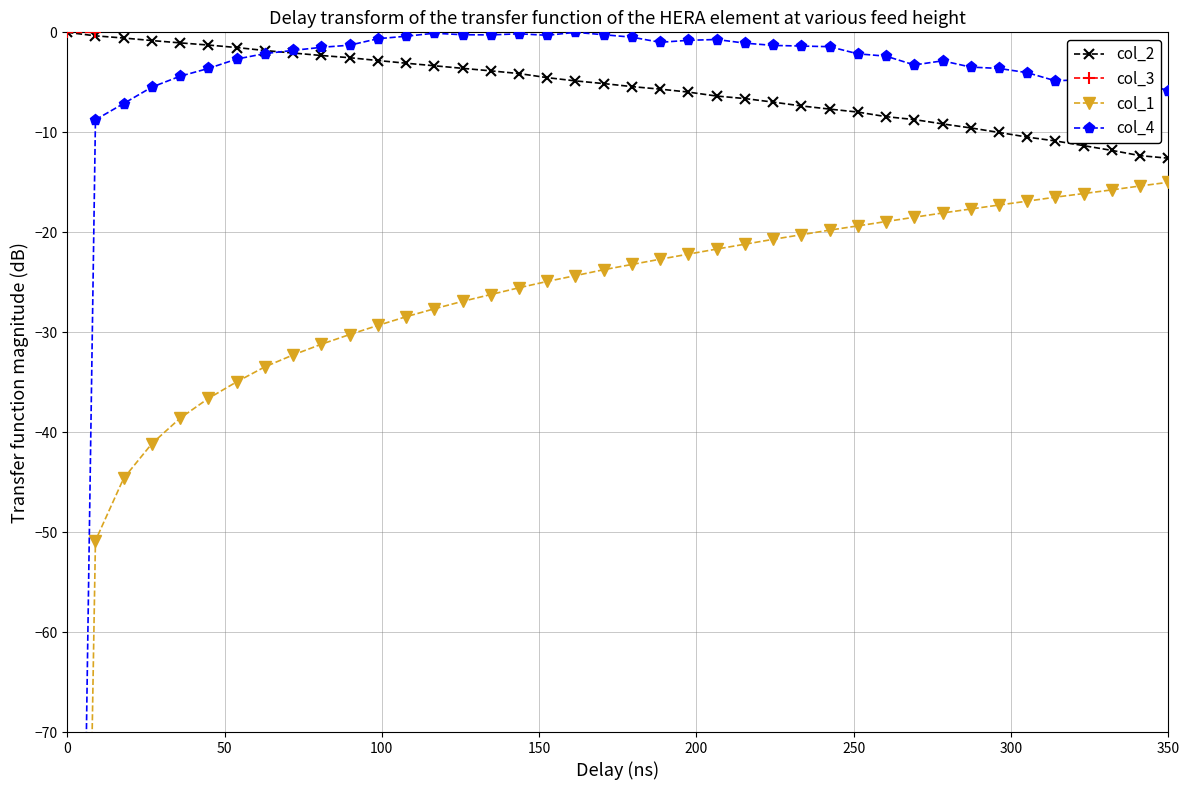

Reading right to left, extract all data points from this chart.

col_2: -12.6	-12.3	-11.8	-11.3	-10.9	-10.5	-10.0	-9.6	-9.2	-8.7	-8.4	-8.0	-7.7	-7.4	-7.0	-6.6	-6.4	-6.0	-5.7	-5.4	-5.1	-4.9	-4.5	-4.1	-3.9	-3.6	-3.3	-3.1	-2.8	-2.5	-2.3	-2.1	-1.8	-1.5	-1.3	-1.1	-0.8	-0.6	-0.4	0.0
col_3: 20.3	19.8	20.2	19.8	19.3	18.9	18.7	17.4	16.4	15.6	15.3	15.3	15.0	14.3	14.3	14.0	13.3	12.9	12.0	11.6	10.6	10.6	8.9	8.9	6.8	6.0	6.0	6.0	5.1	5.1	4.1	4.1	4.1	2.9	2.9	1.6	1.6	1.6	0.0	0.0
col_1: -15.0	-15.4	-15.8	-16.1	-16.5	-16.9	-17.3	-17.7	-18.1	-18.5	-18.9	-19.4	-19.8	-20.2	-20.7	-21.2	-21.7	-22.2	-22.7	-23.2	-23.7	-24.3	-24.9	-25.6	-26.2	-26.9	-27.7	-28.5	-29.3	-30.2	-31.2	-32.3	-33.5	-35.0	-36.6	-38.6	-41.1	-44.6	-50.9	-215.0
col_4: -5.9	-4.9	-4.9	-4.7	-4.9	-4.0	-3.6	-3.5	-2.9	-3.3	-2.4	-2.1	-1.4	-1.4	-1.3	-1.1	-0.7	-0.8	-1.0	-0.5	-0.2	0.0	-0.3	-0.1	-0.3	-0.2	-0.1	-0.4	-0.6	-1.3	-1.5	-1.8	-2.1	-2.7	-3.6	-4.4	-5.5	-7.1	-8.7	-200.0